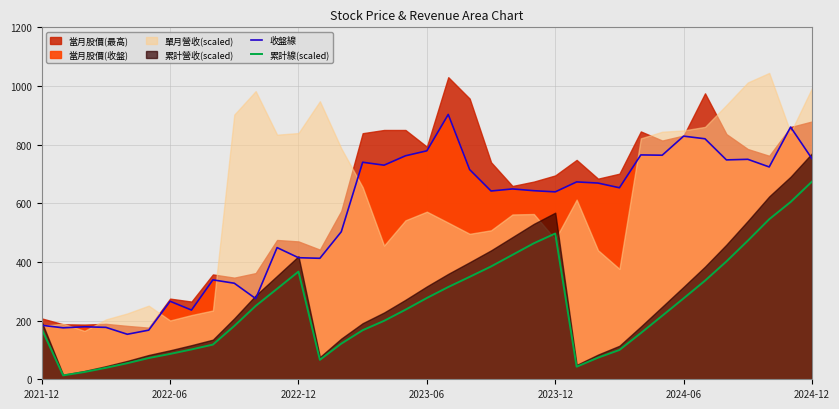

What is the highest value of the 收盤線 series?

903.0